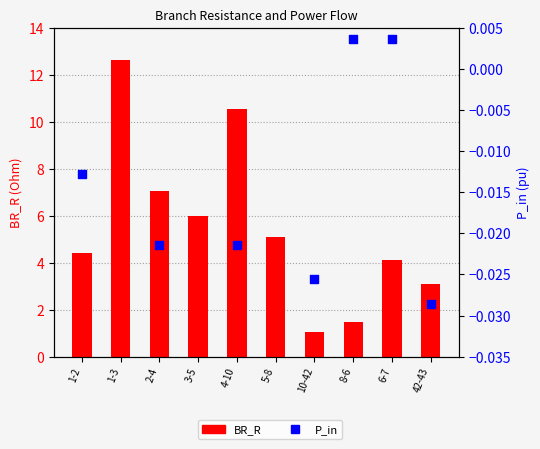

What are all the series names shown in the legend?

BR_R, P_in